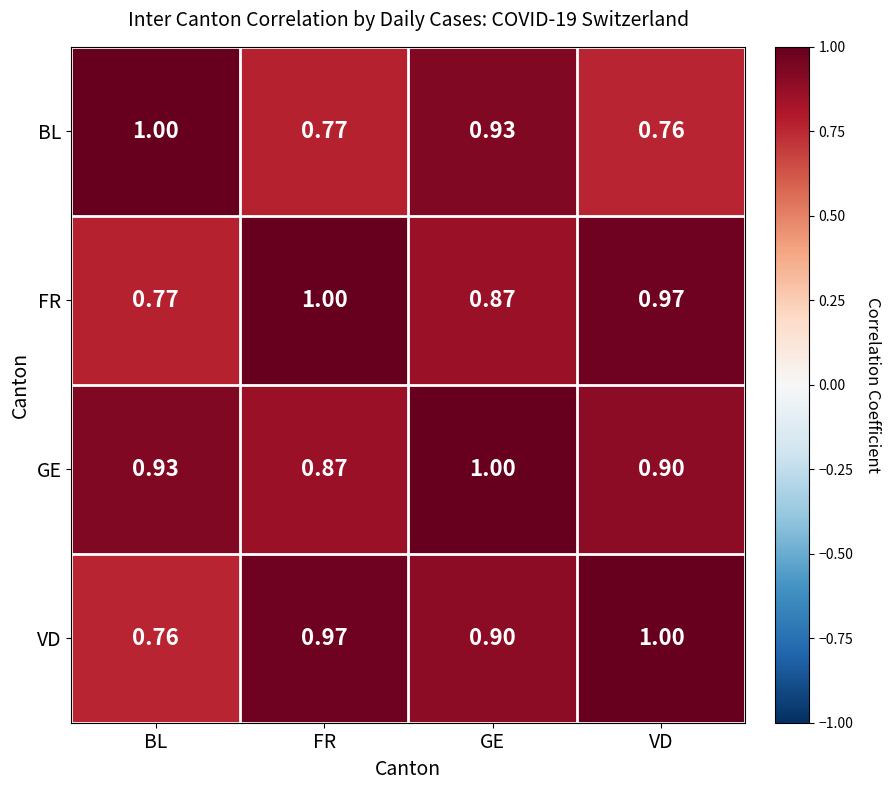

At which label is GE closest to 0?

FR